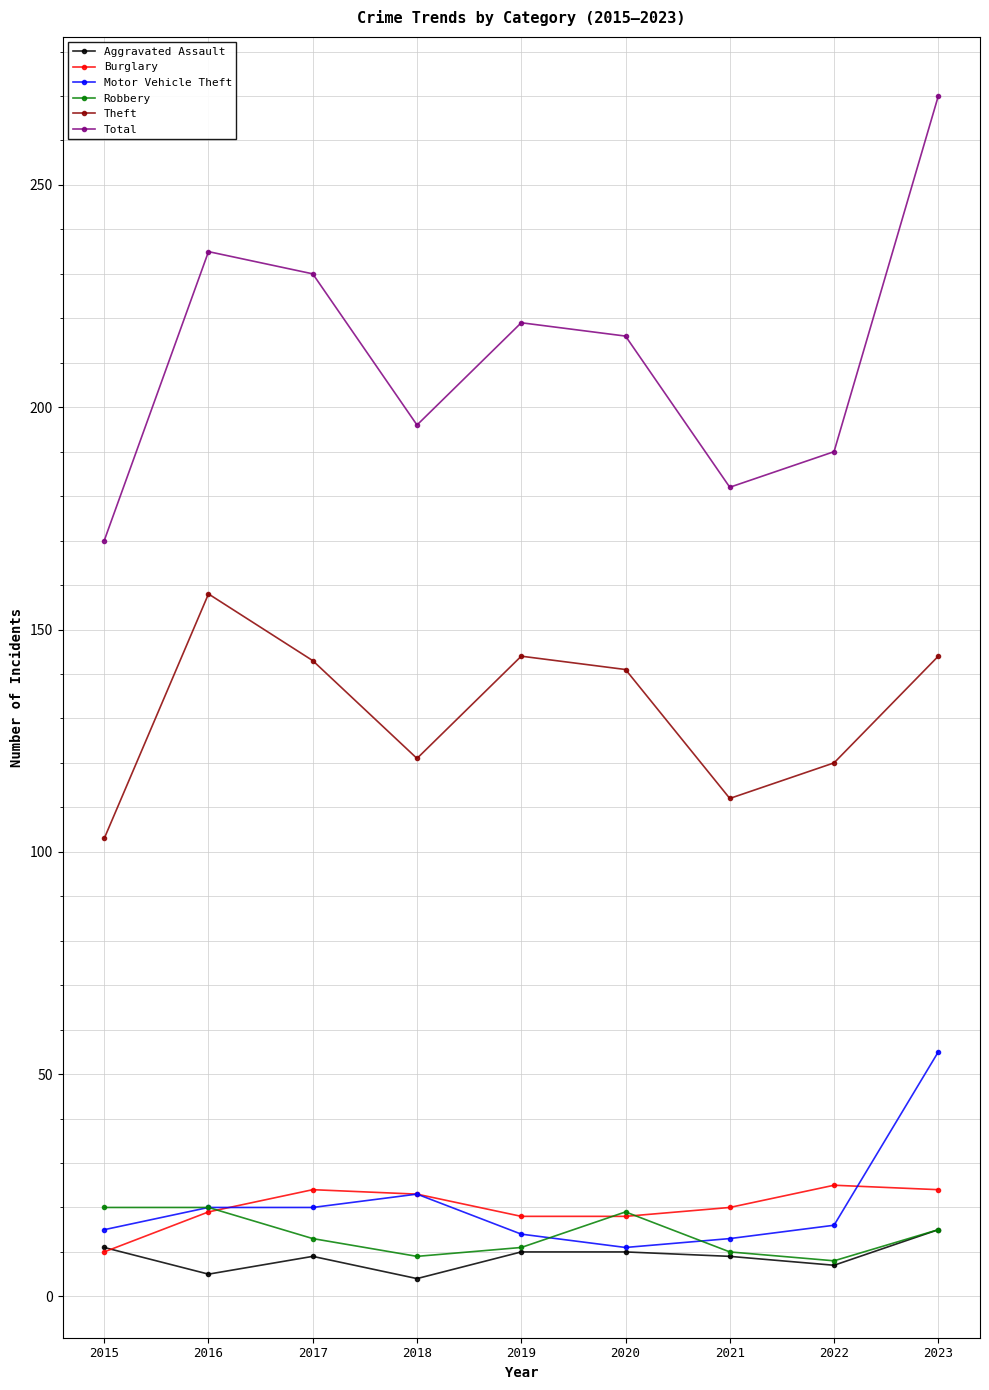

What is the value of the Burglary point at the 4th from the left?

23